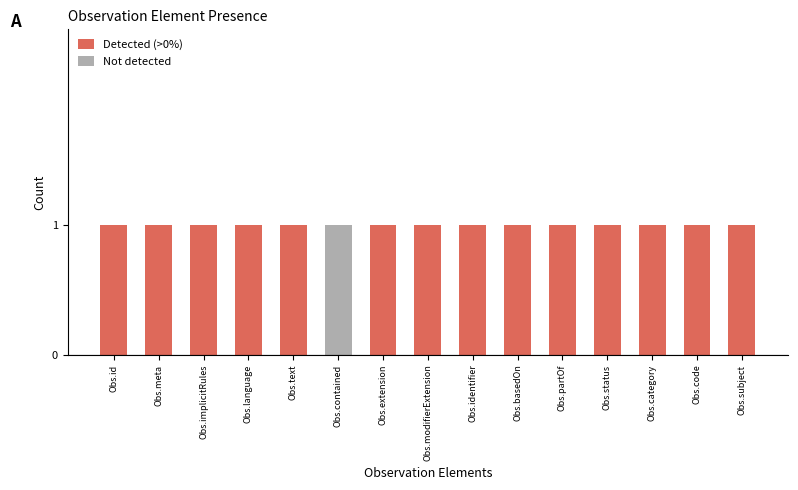

True or false: Detected (>0%) has a value of 1 at Obs.contained.

False